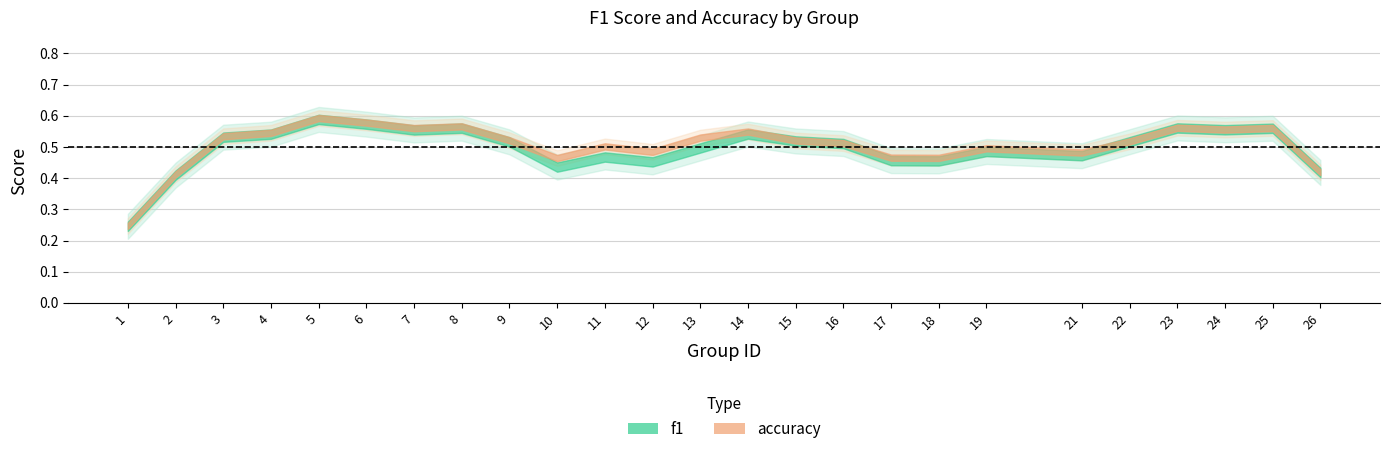

True or false: f1 and accuracy cross at least once.

False